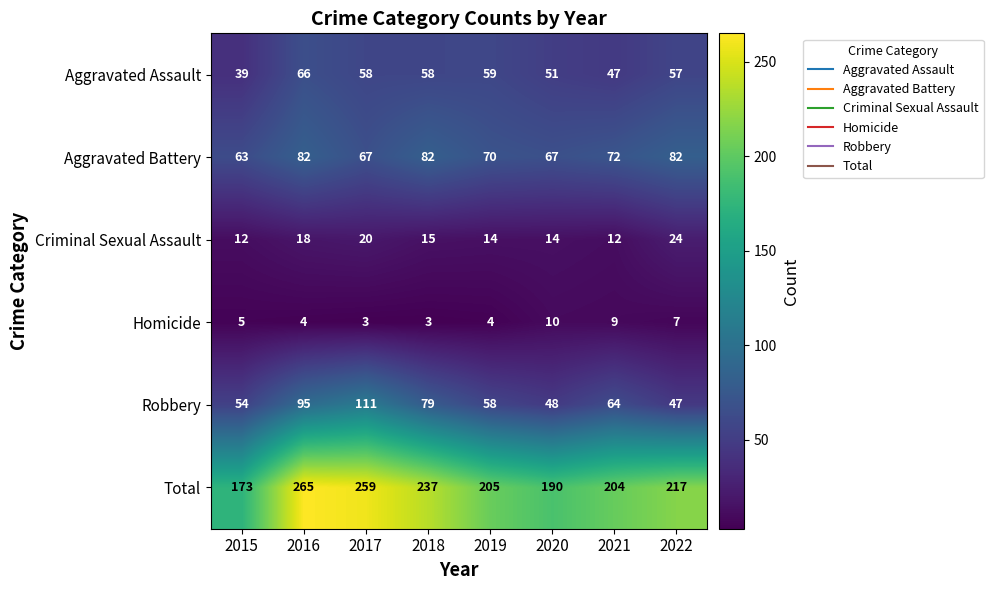

What is the difference between the Aggravated Battery values at 2022 and 2017?

15